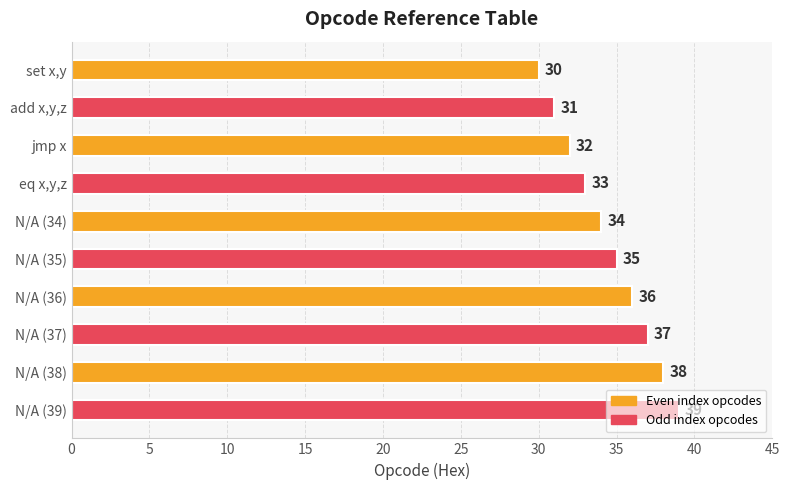

What is the label of the 6th bar from the top?

N/A (35)